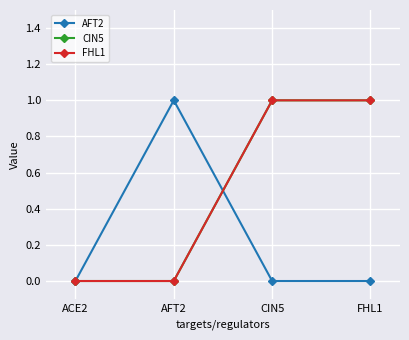

Which series changed the most between ACE2 and AFT2?

AFT2